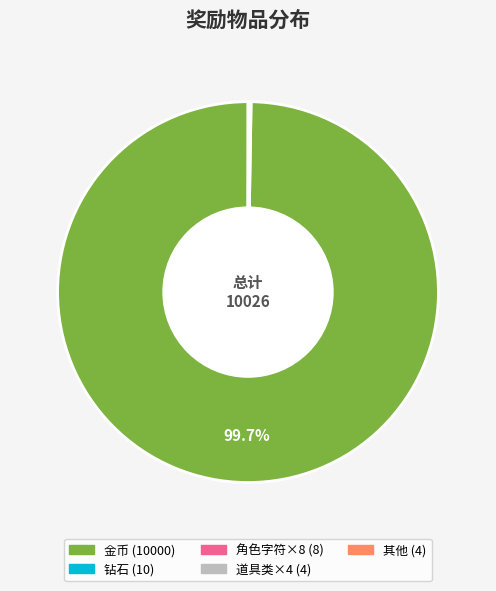

Is there a majority slice in this chart?

Yes